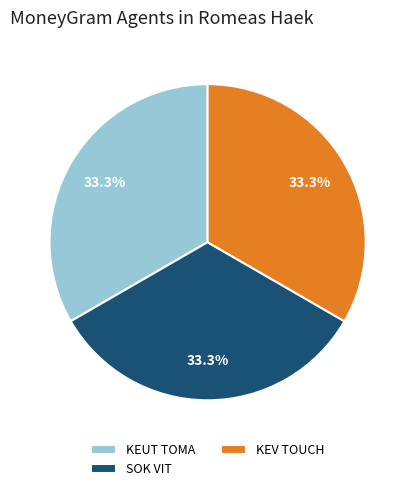

Approximately how many times larger is the value at SOK VIT compared to KEV TOUCH?

1.0